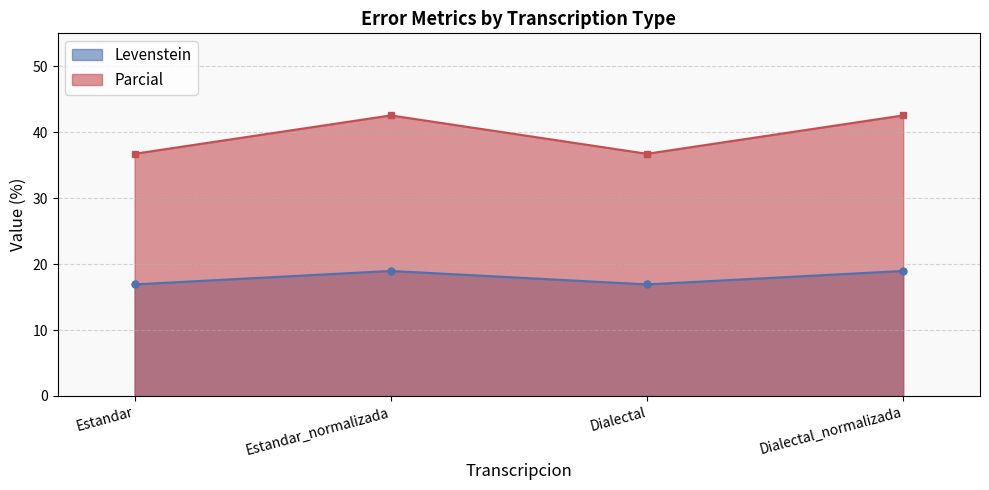

Reading right to left, extract all data points from this chart.

Levenstein: Dialectal_normalizada=19.0	Dialectal=16.9	Estandar_normalizada=19.0	Estandar=16.9
Parcial: Dialectal_normalizada=42.6	Dialectal=36.7	Estandar_normalizada=42.6	Estandar=36.7